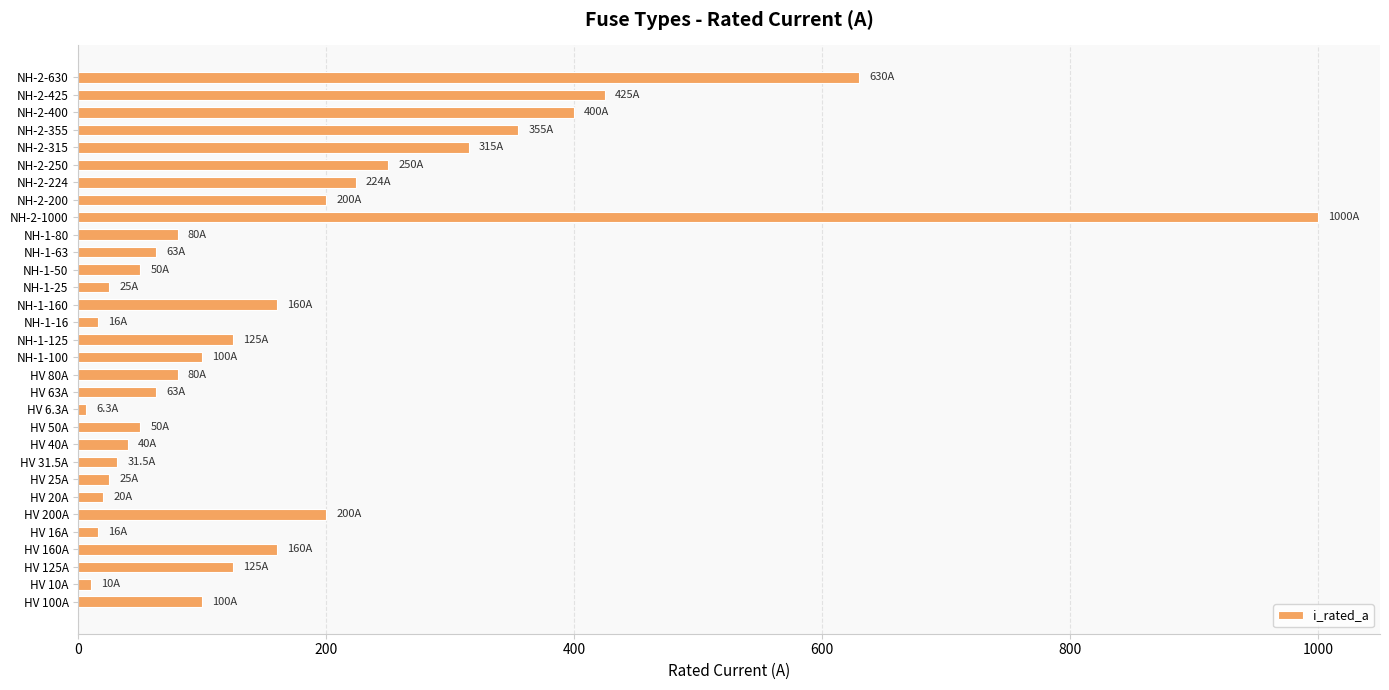

What is the smallest value displayed?

6.3